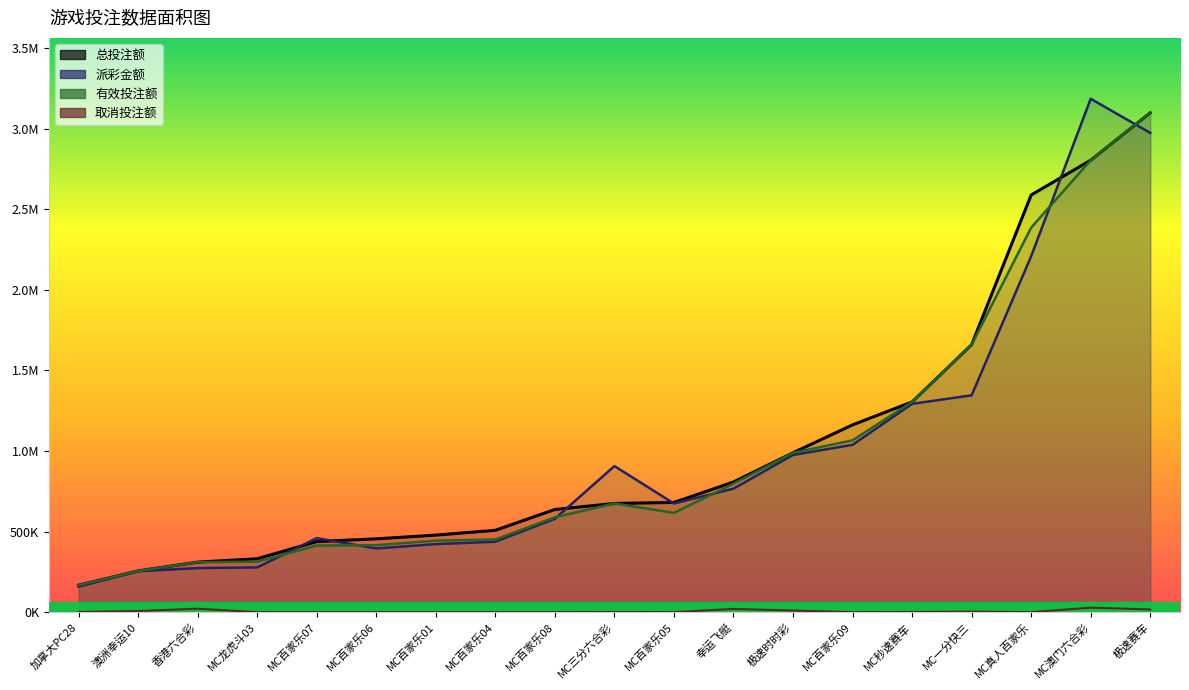

How many lines are shown in the chart?

4